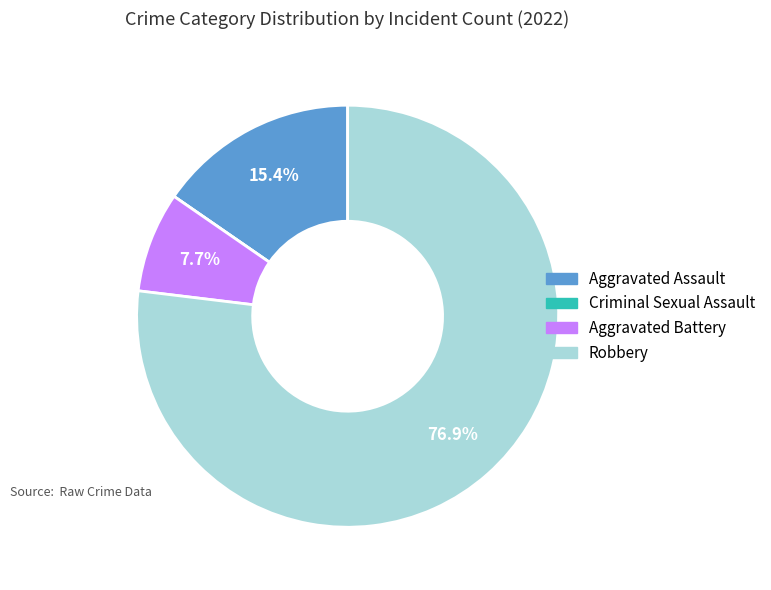

To the nearest percent, what is the average slice percentage?

25%